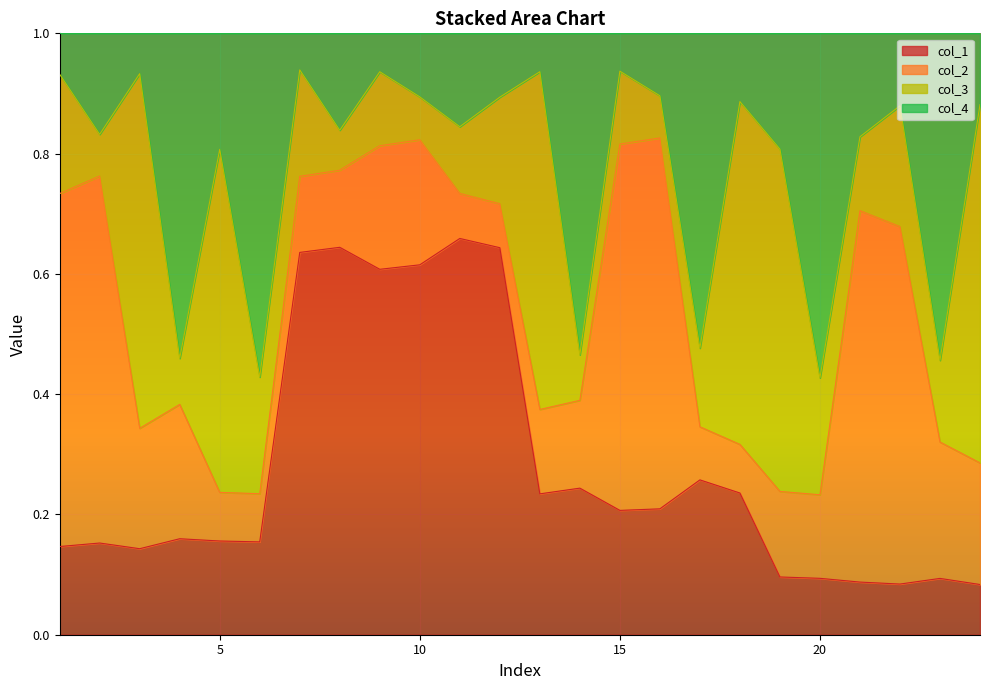

What is the total value across all series at 20?

1.0